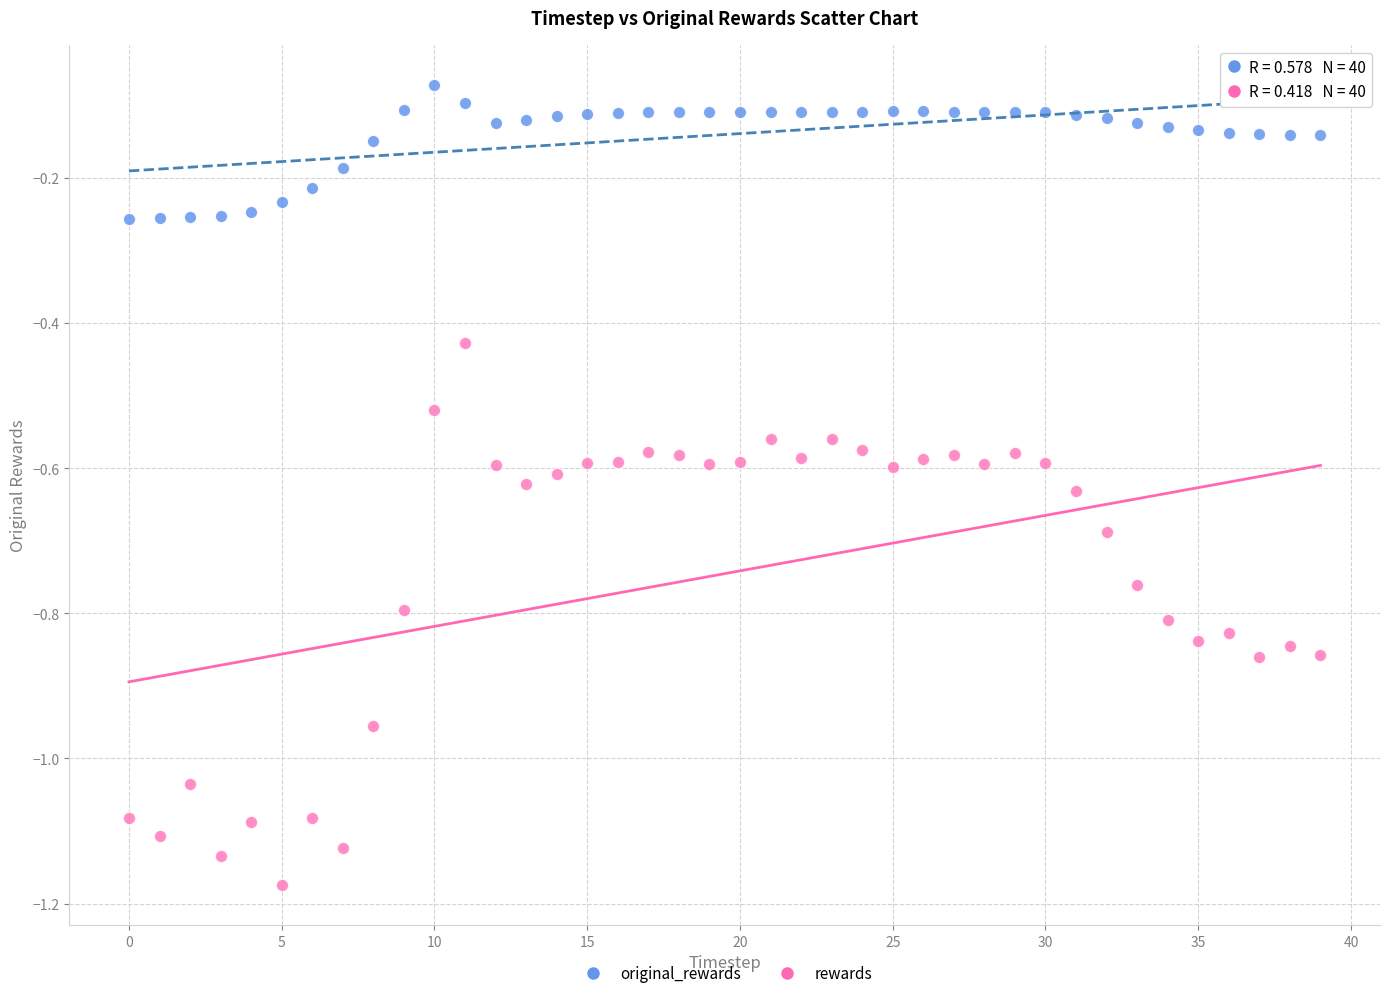

Which series reaches the minimum Y coordinate?

rewards